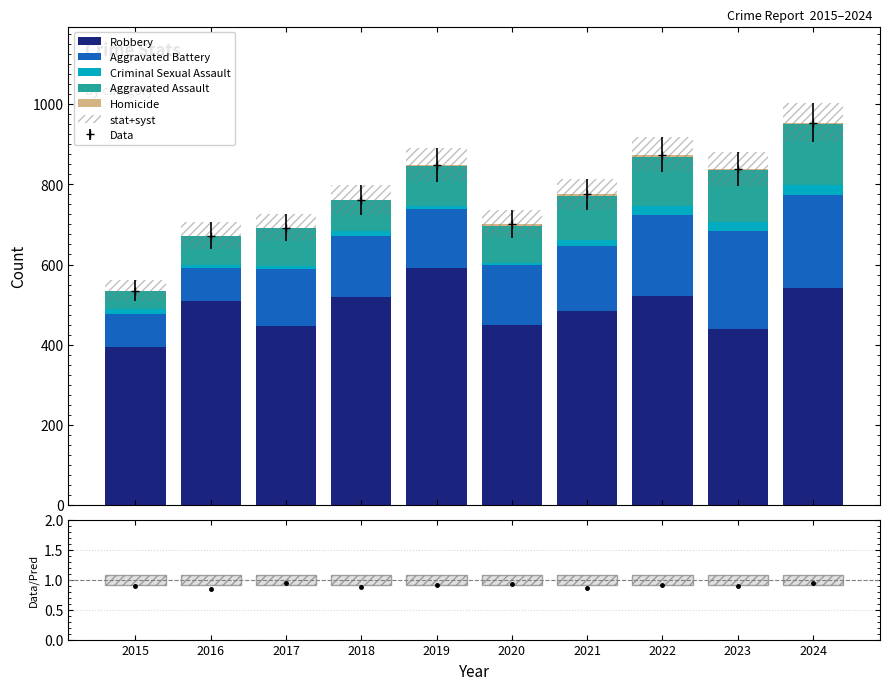

At which label is Aggravated Assault closest to 99?

2019